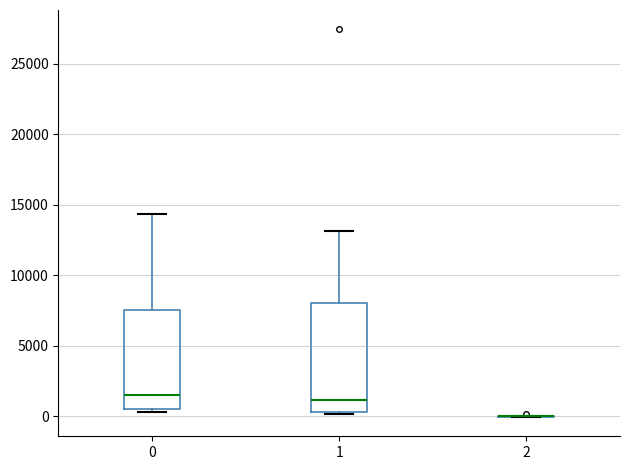

Reading left to right, transcribe this box plot: for each box, give where its median line is, the range the box spans, and where its two whiskers end, as read against the y-axis. The values are not printed on the chart, so give them approximately, as read against the axis.

0: median 1500, box 500 to 7500, whiskers 500 (just below the box's lower edge) to 14500
1: median 1000, box 500 to 8000, whiskers 0 to 13000
2: box collapsed to a line at 0, whiskers 0 to 0